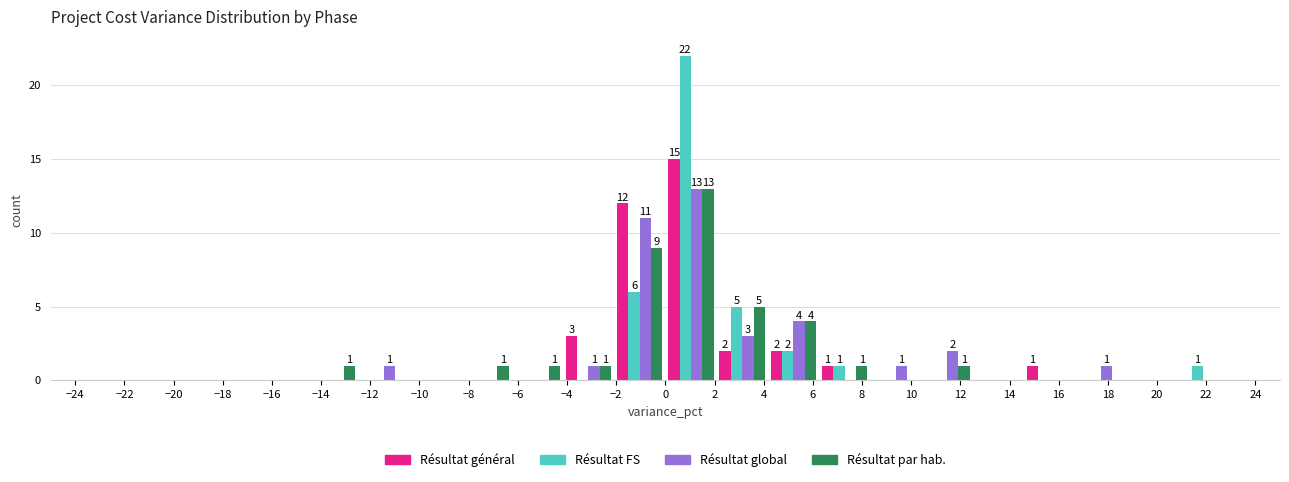

In the Résultat global series, which range on the x-axis has the tallest bar?

0.0 to 2.0